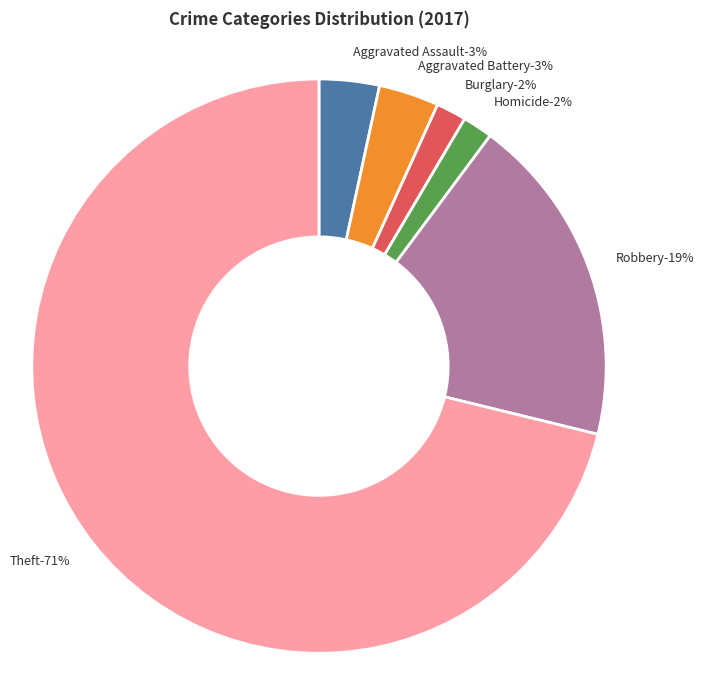

The Criminal Sexual Assault slice represents 0% of the pie. True or false?

True